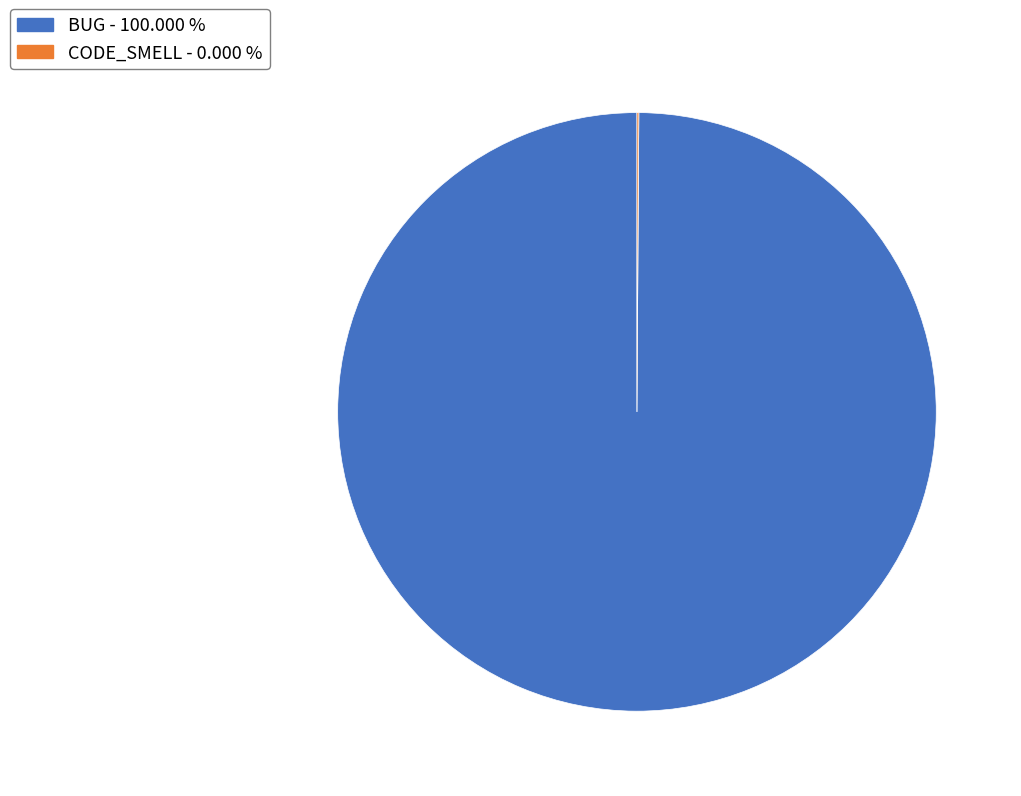

Does any single category account for the majority?

Yes